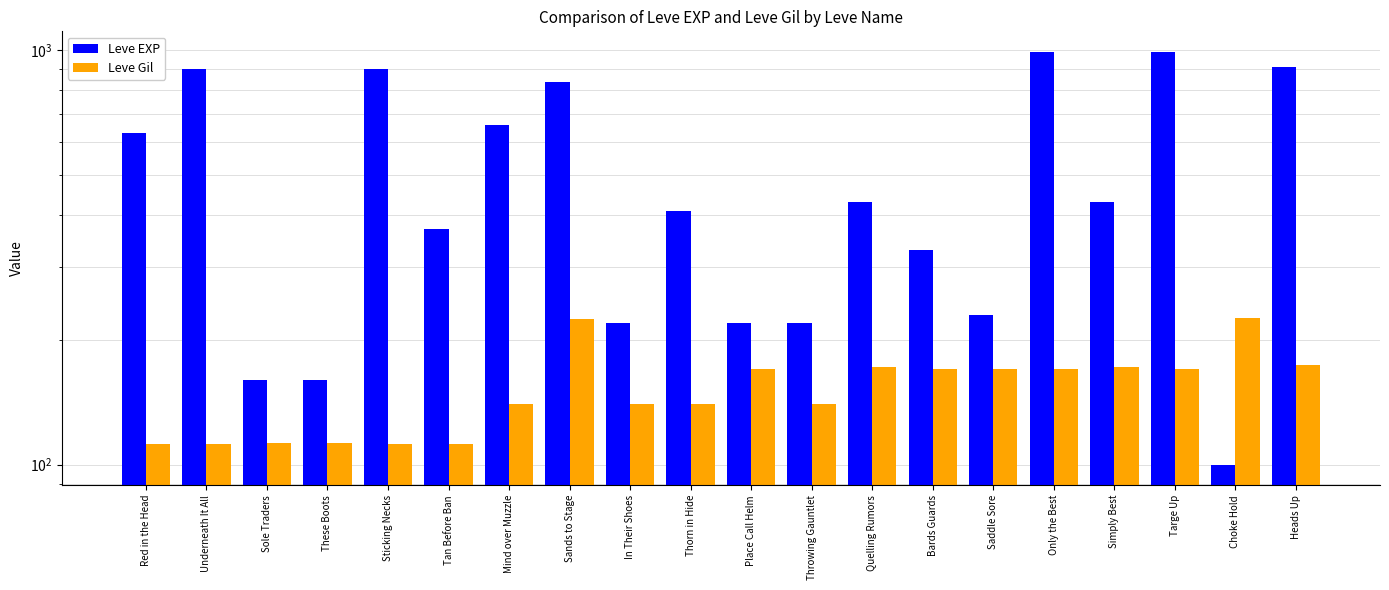

Which series has the largest range (max minus min)?

Leve EXP